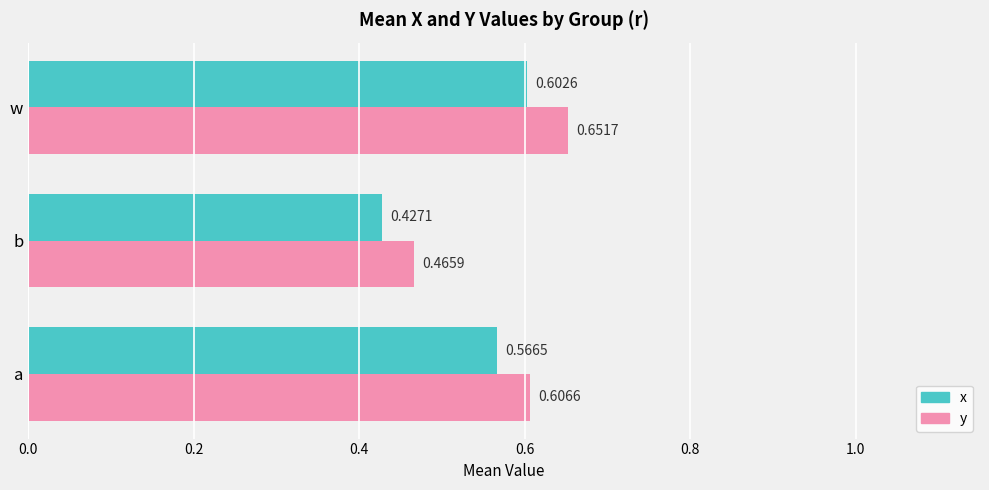

At how many categories does at least one series exceed 0?

3